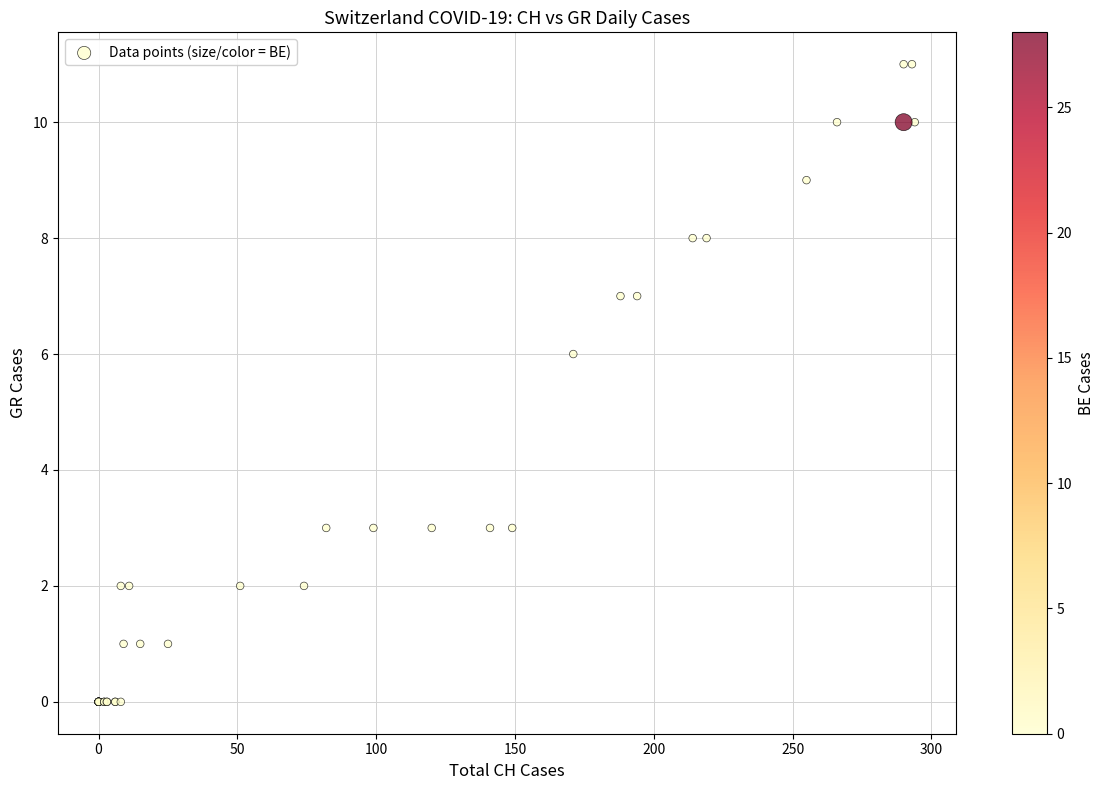

What Y value in the scatter plot is closest to 5?

6